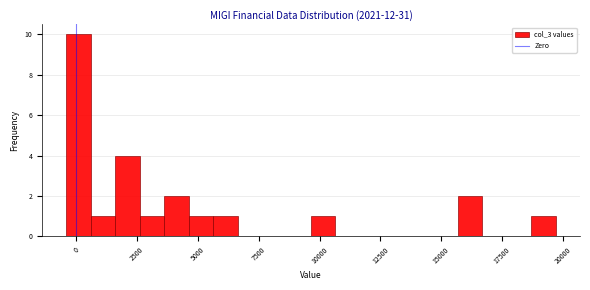

Around what value on the x-axis is the tallest bar? Give the approximate position of its centre, as read against the axis.

0